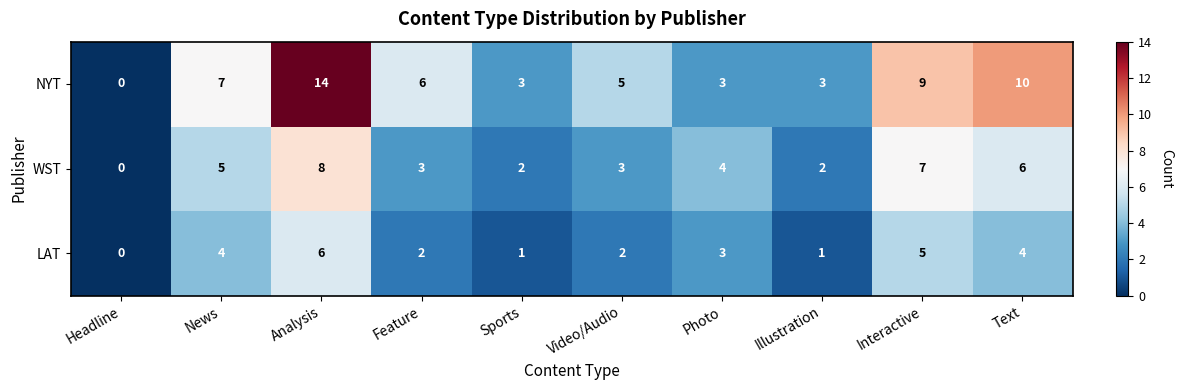

Reading left to right, what are all the values shown in this chart?

NYT: 0	7	14	6	3	5	3	3	9	10
WST: 0	5	8	3	2	3	4	2	7	6
LAT: 0	4	6	2	1	2	3	1	5	4